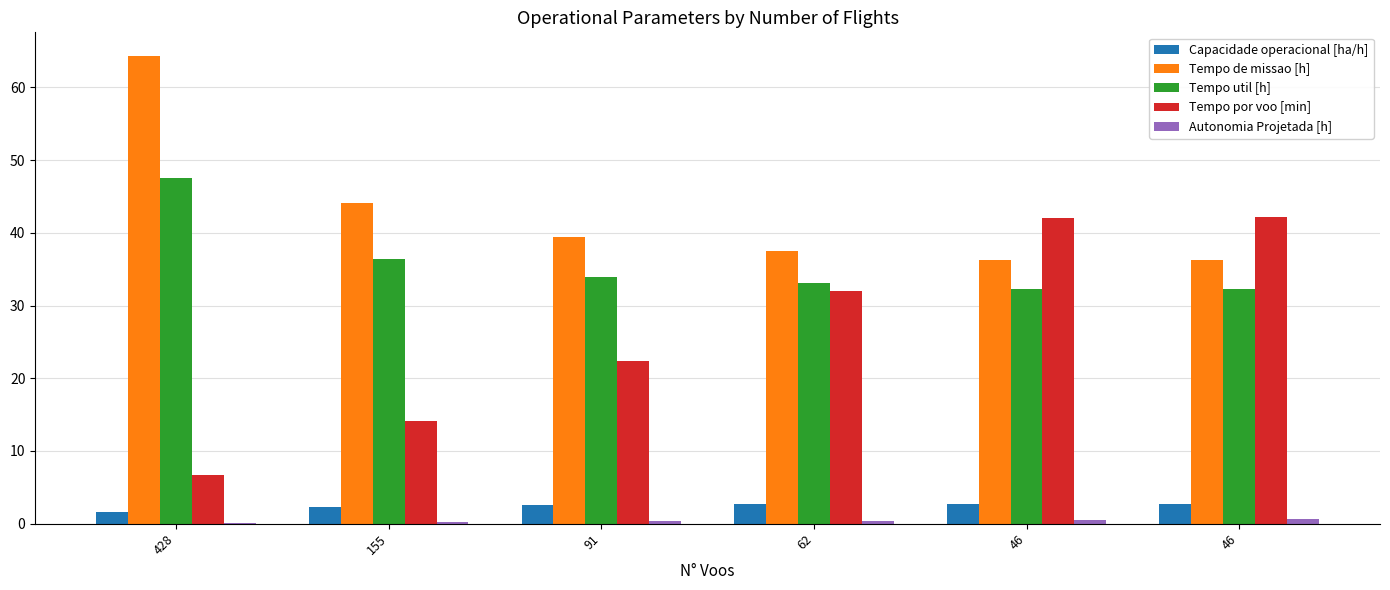

What is the value of the Tempo de missao [h] bar at the 4th from the left?

37.5